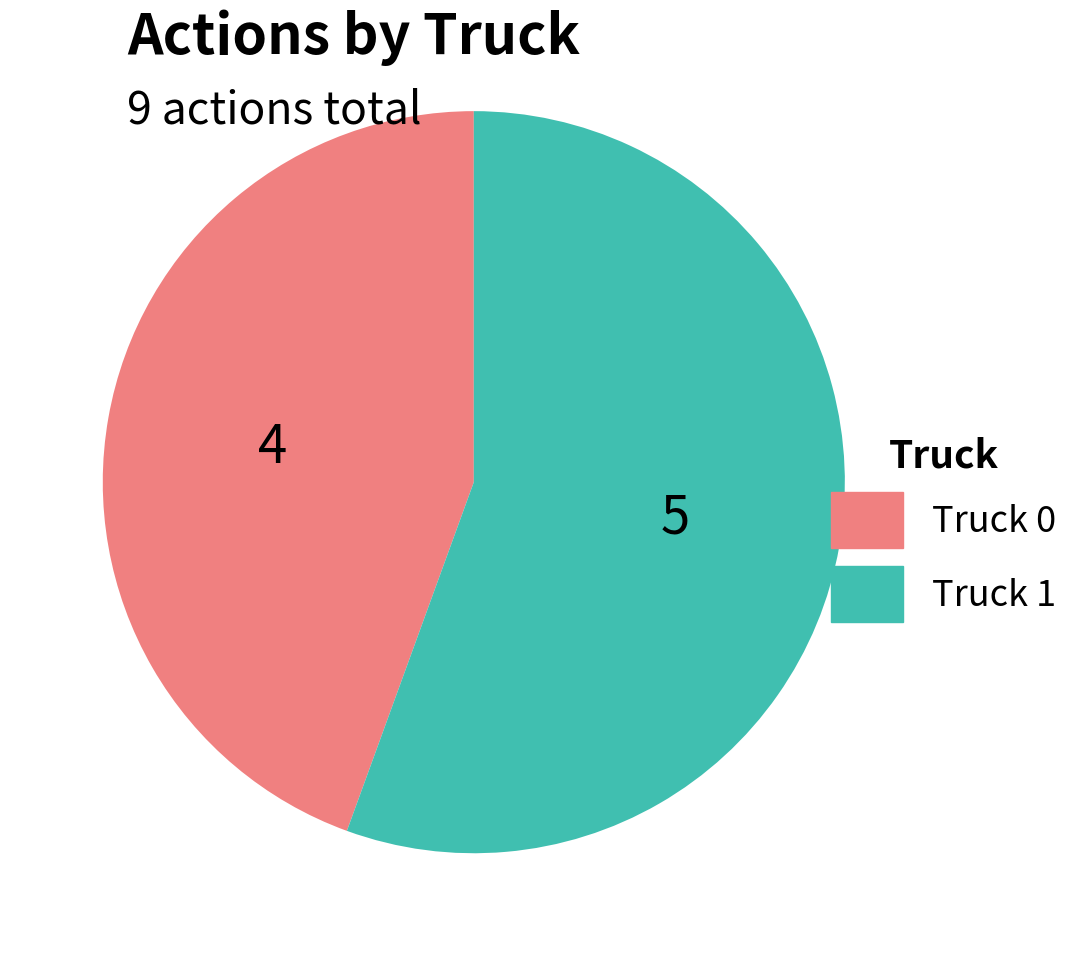

Rank the categories by value from highest to lowest.

Truck 1, Truck 0